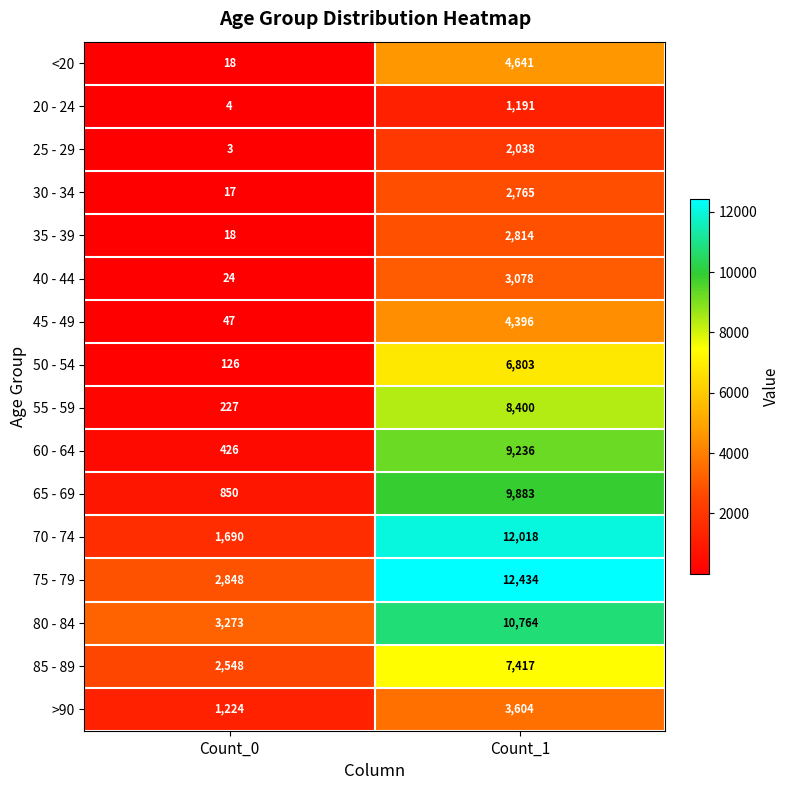

Which series has the widest spread of values?

70 - 74